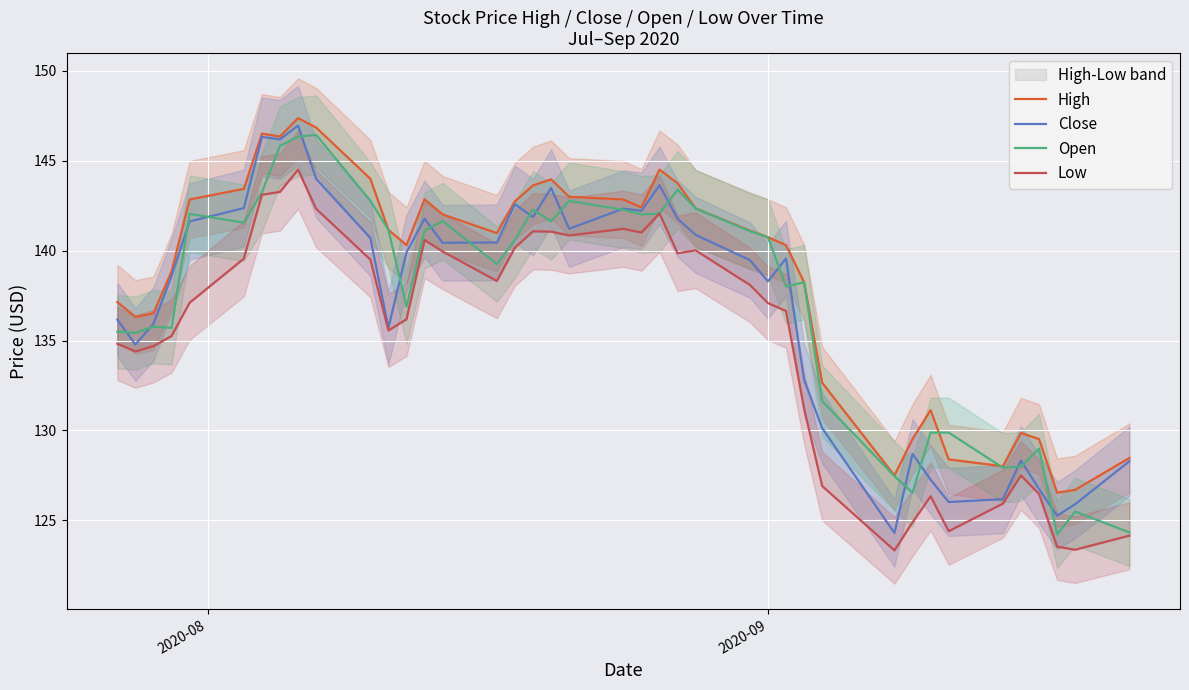

List the series in order of their peak value, lowest first.

Low, Open, Close, High